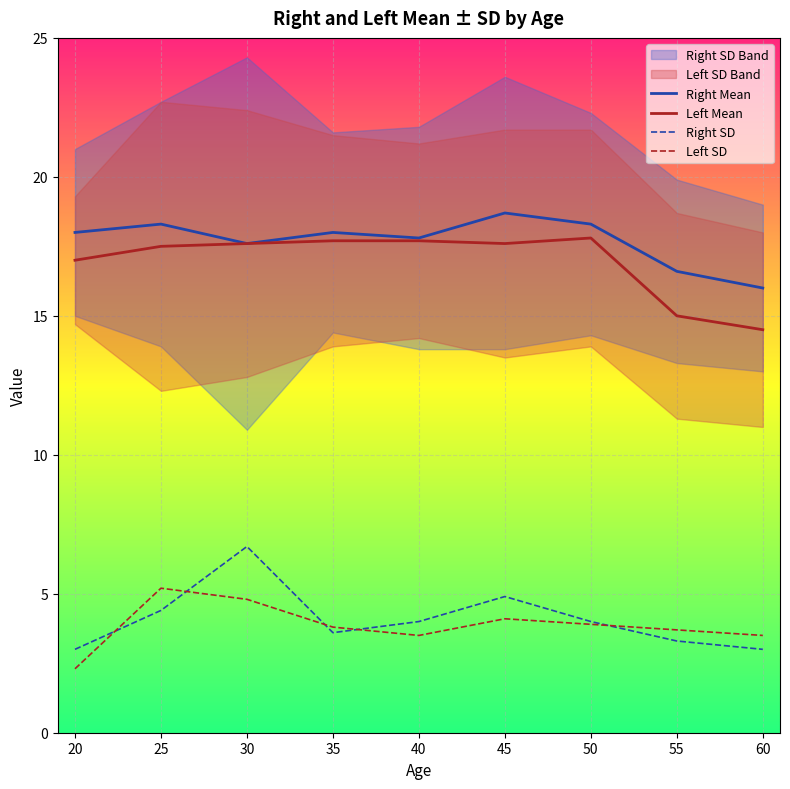

What is the lowest value of the Right SD series?

3.0